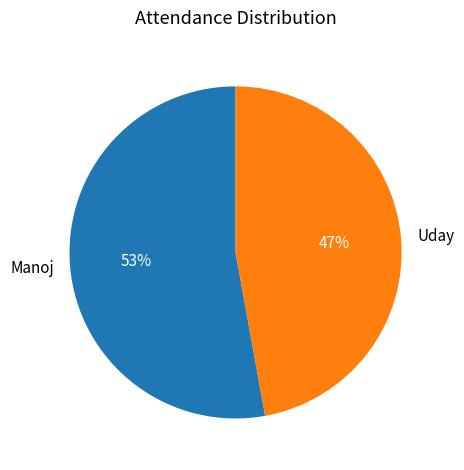

To the nearest percent, what portion does Uday represent?

47%